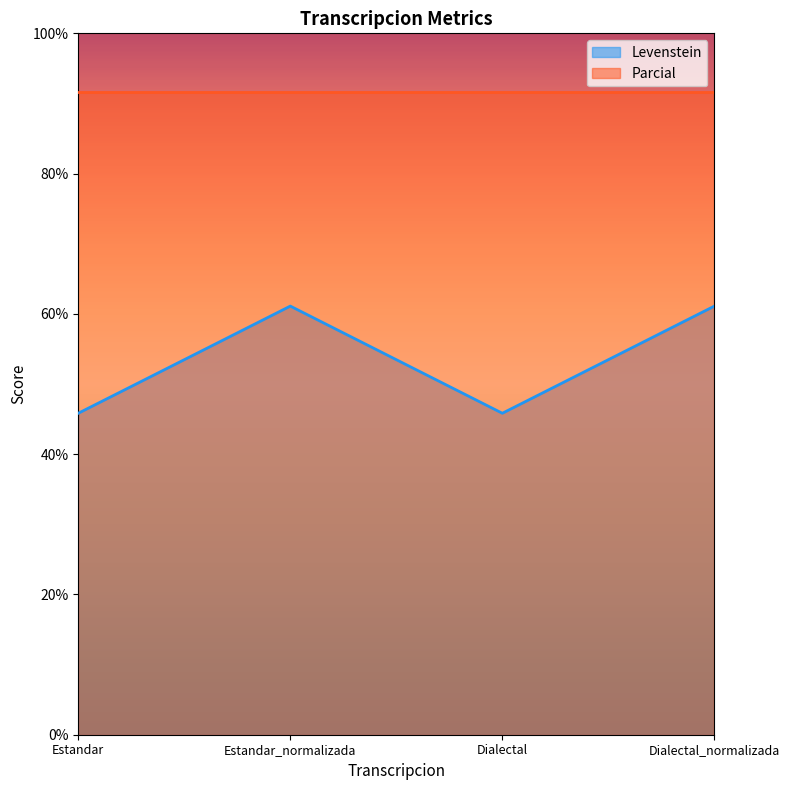

What is the difference between the values at Dialectal and Dialectal_normalizada?

15.3